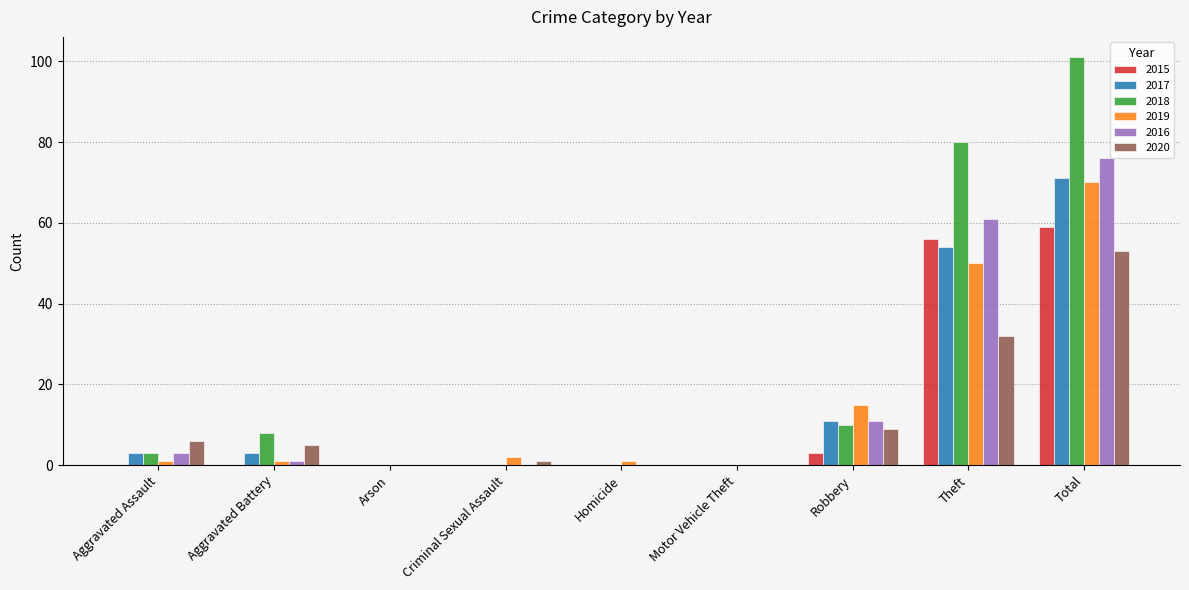

At which category is the sum across all series the highest?

Total